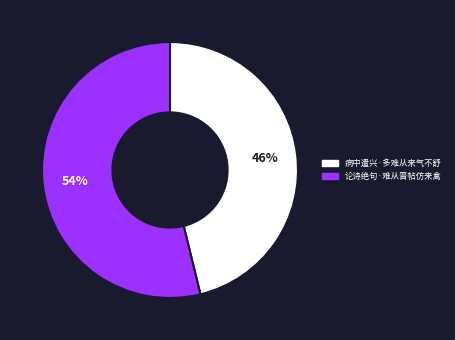

To the nearest percent, what percentage of the pie is 病中遣兴·多难从来气不舒?

46%